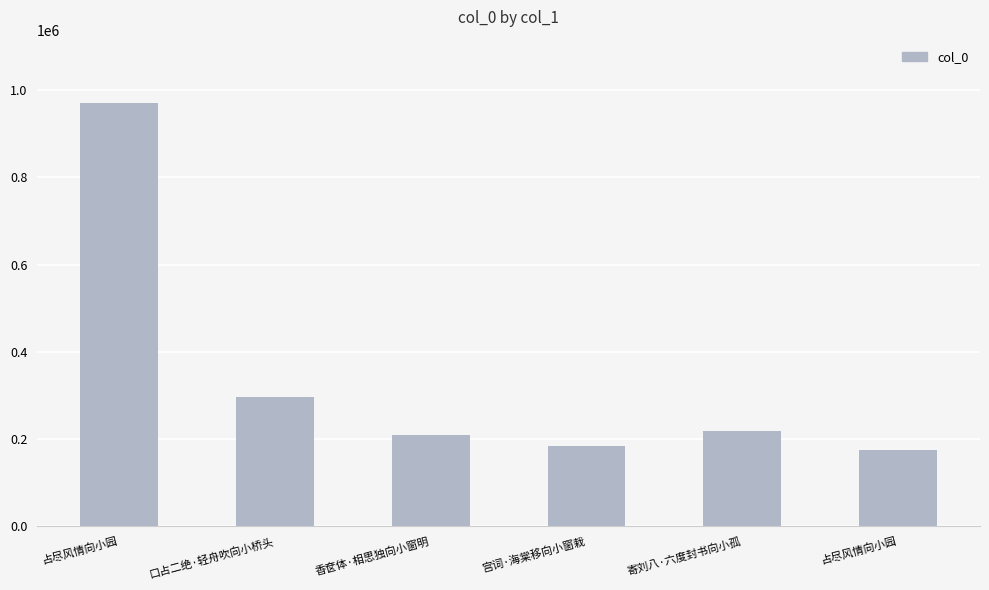

At which label is the value closest to 572507?

口占二绝·轻舟吹向小桥头